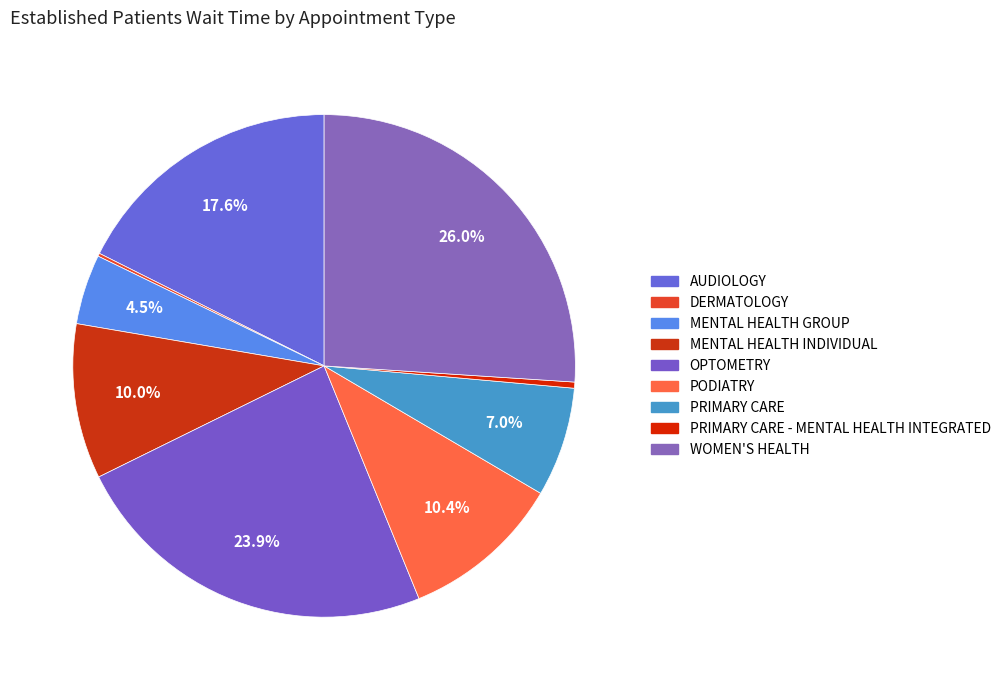

What percentage is NOT represented by DERMATOLOGY?

99.8%